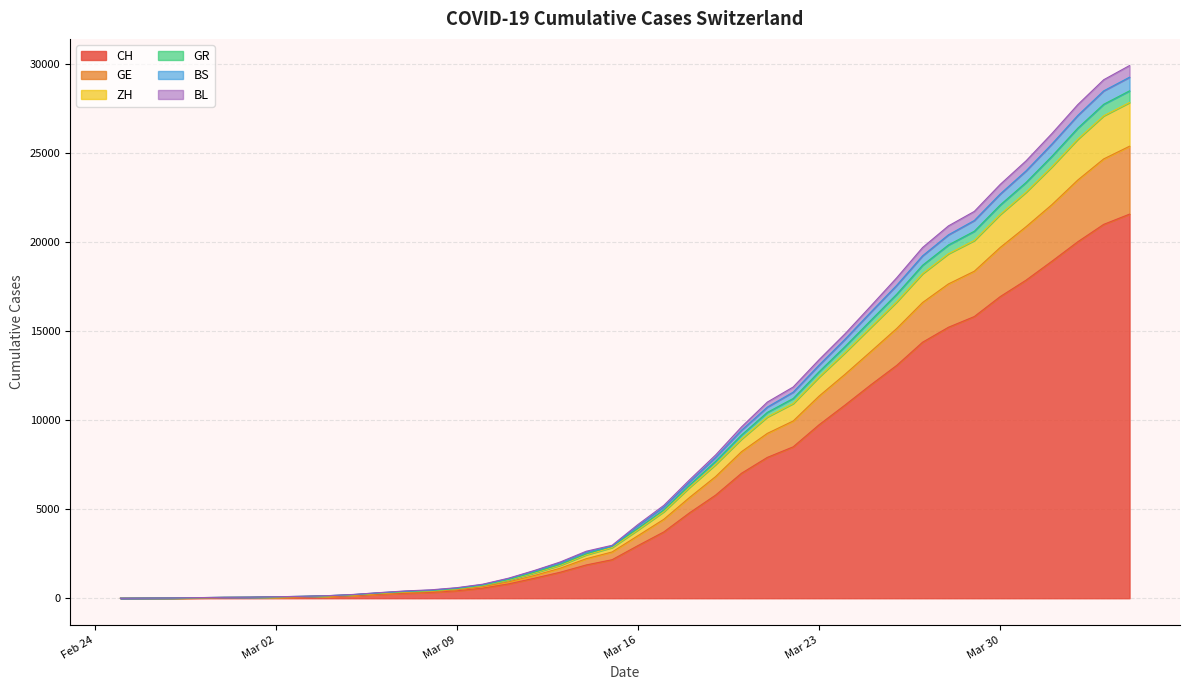

True or false: BL and GE cross at least once.

False